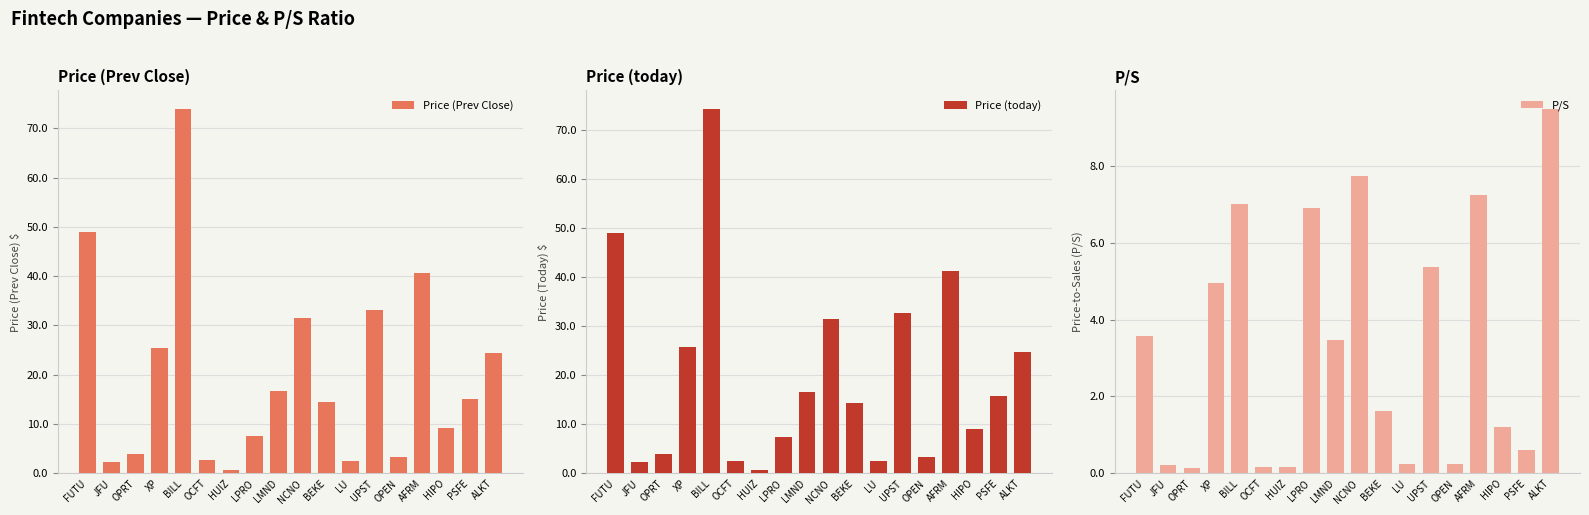

At ALKT, list the series in order from largest to smallest.

Price (today), Price (Prev Close), P/S